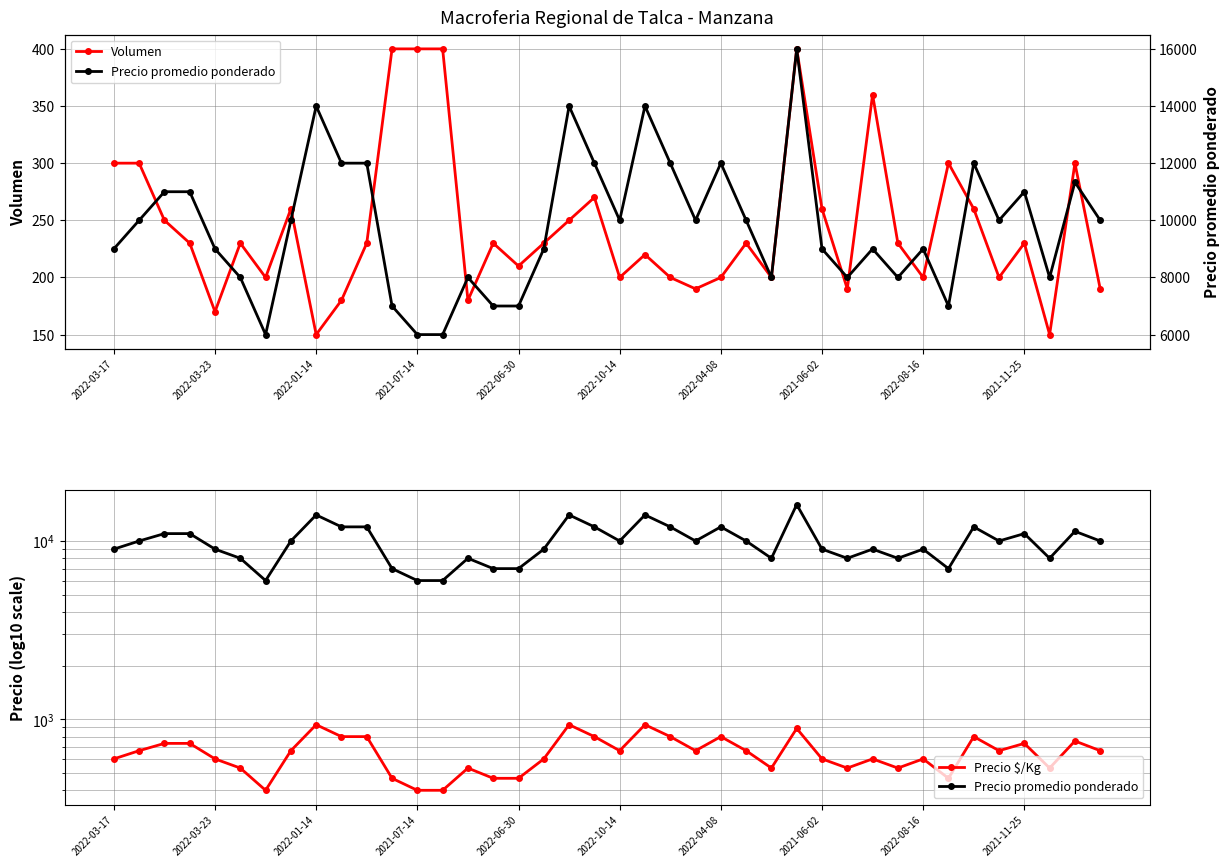

Reading right to left, extract all data points from this chart.

Volumen: 190	300	150	230	200	260	300	200	230	360	190	260	400	200	230	200	190	200	220	200	270	250	230	210	230	180	400	400	400	230	180	150	260	200	230	170	230	250	300	300
Precio promedio ponderado: 10000	11333	8000	11000	10000	12000	7000	9000	8000	9000	8000	9000	16000	8000	10000	12000	10000	12000	14000	10000	12000	14000	9000	7000	7000	8000	6000	6000	7000	12000	12000	14000	10000	6000	8000	9000	11000	11000	10000	9000
Precio $/Kg: 667	756	533	733	667	800	467	600	533	600	533	600	889	533	667	800	667	800	933	667	800	933	600	467	467	533	400	400	467	800	800	933	667	400	533	600	733	733	667	600